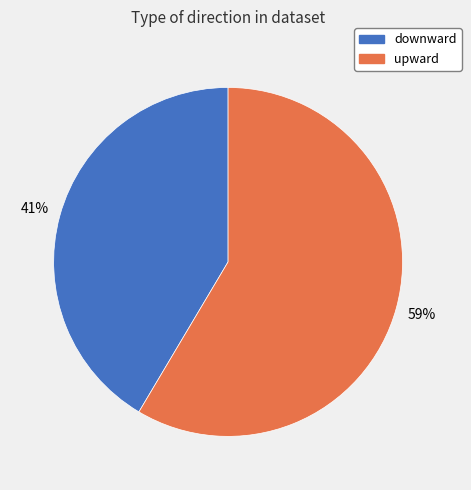

What is the majority slice?

upward